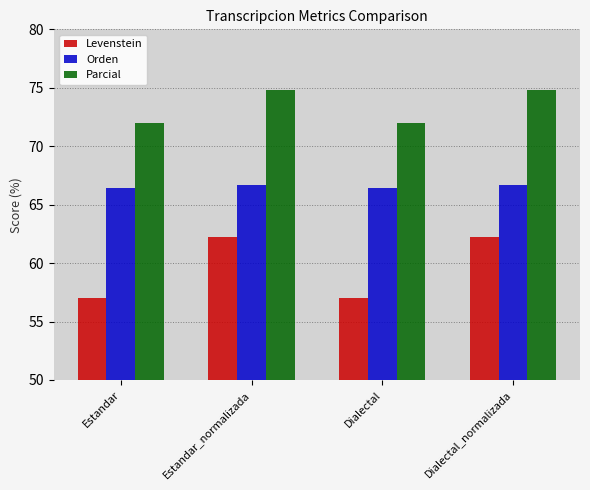

Reading left to right, transcribe all the data shown in this chart.

Levenstein: Estandar=57.1	Estandar_normalizada=62.2	Dialectal=57.1	Dialectal_normalizada=62.2
Orden: Estandar=66.4	Estandar_normalizada=66.7	Dialectal=66.4	Dialectal_normalizada=66.7
Parcial: Estandar=72.0	Estandar_normalizada=74.8	Dialectal=72.0	Dialectal_normalizada=74.8